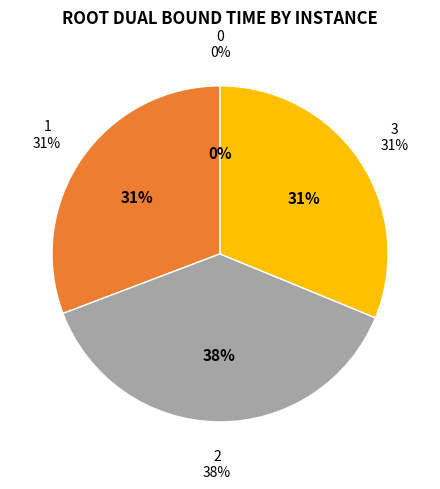

Rank the categories by value from lowest to highest.

0, 1, 3, 2